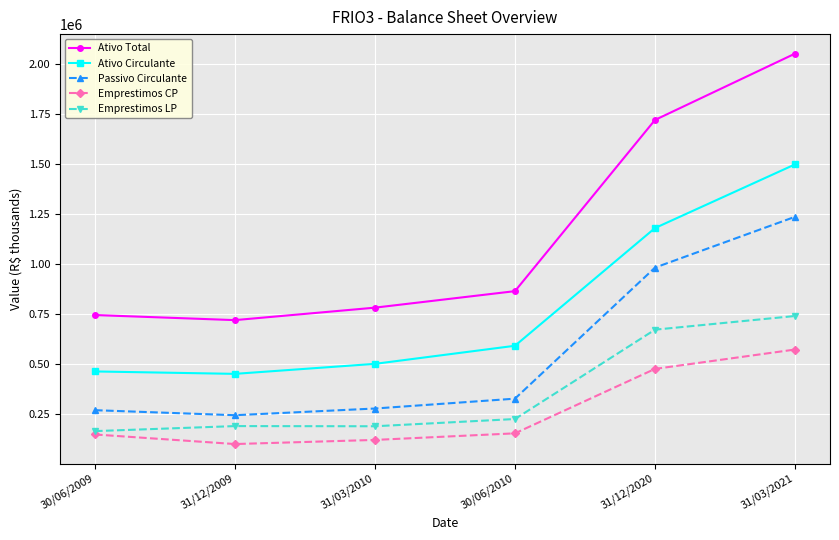

At which label does Emprestimos CP first exceed 154103?

30/06/2010